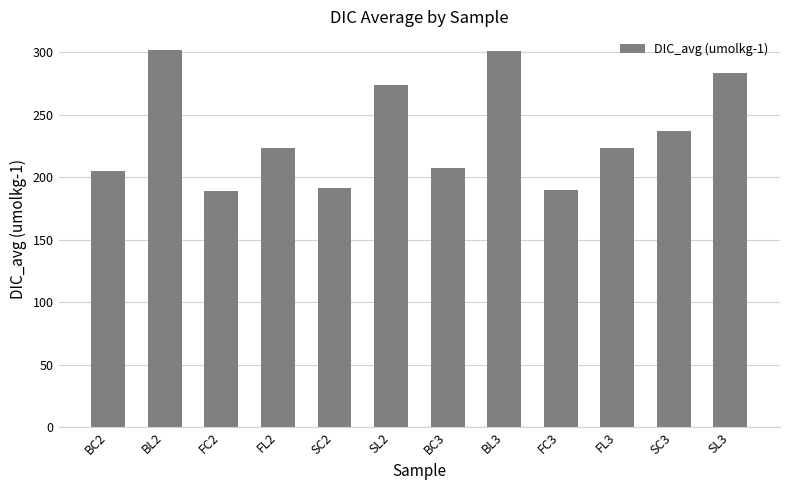

The value at SC2 is 191.7. True or false?

True